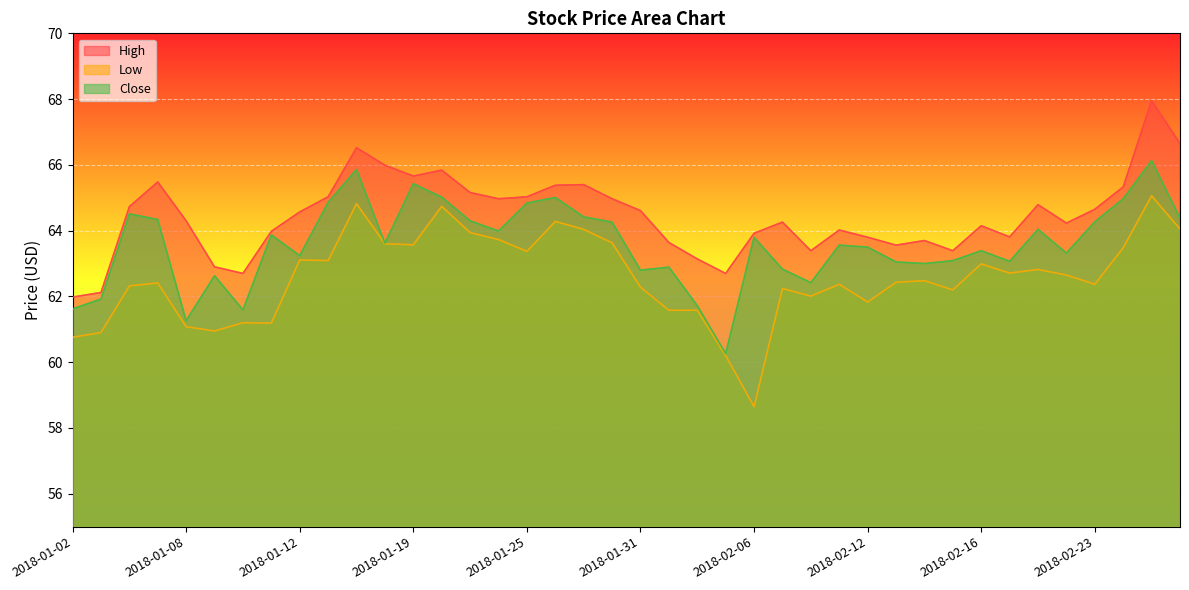

Rank the categories by High value from highest to lowest.

2018-02-27, 2018-02-28, 2018-01-17, 2018-01-18, 2018-01-22, 2018-01-19, 2018-01-05, 2018-01-29, 2018-01-26, 2018-02-26, 2018-01-23, 2018-01-16, 2018-01-25, 2018-01-24, 2018-01-30, 2018-02-21, 2018-01-04, 2018-02-23, 2018-01-31, 2018-01-12, 2018-01-08, 2018-02-07, 2018-02-22, 2018-02-16, 2018-02-09, 2018-01-11, 2018-02-06, 2018-02-20, 2018-02-12, 2018-02-14, 2018-02-01, 2018-02-13, 2018-02-08, 2018-02-15, 2018-02-02, 2018-01-09, 2018-01-10, 2018-02-05, 2018-01-03, 2018-01-02